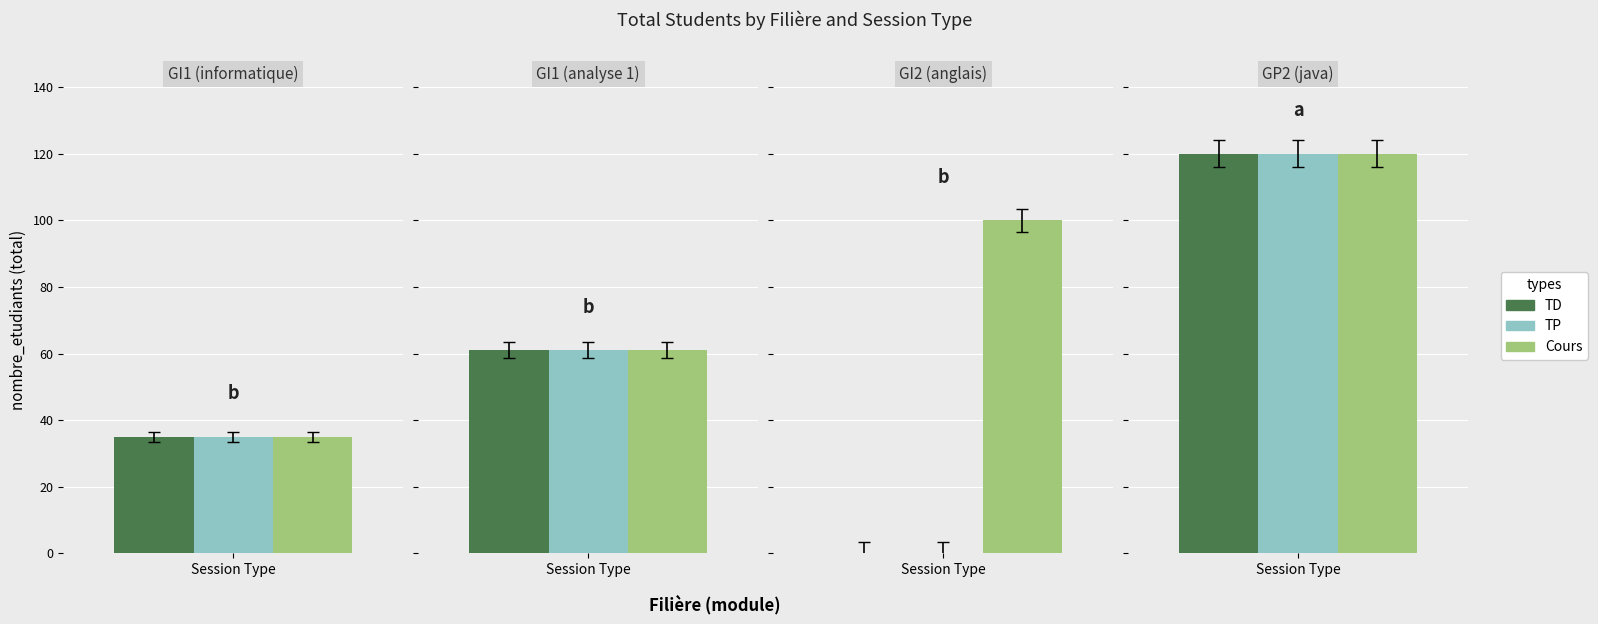

True or false: Cours has a value of 109 at GI1 (analyse 1).

False